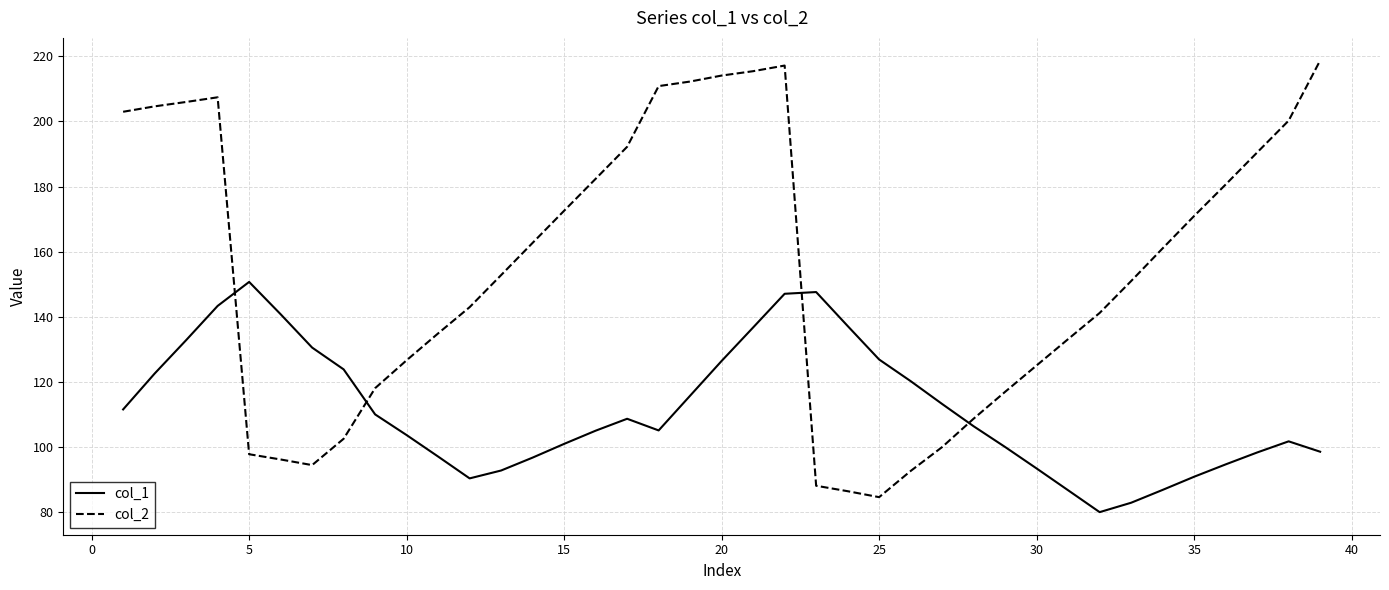

Which series has the largest range (max minus min)?

col_2